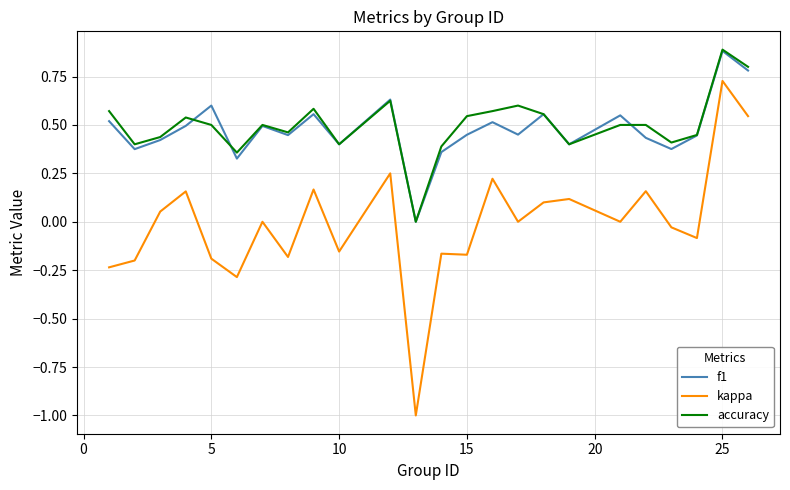

How many series are shown in this chart?

3